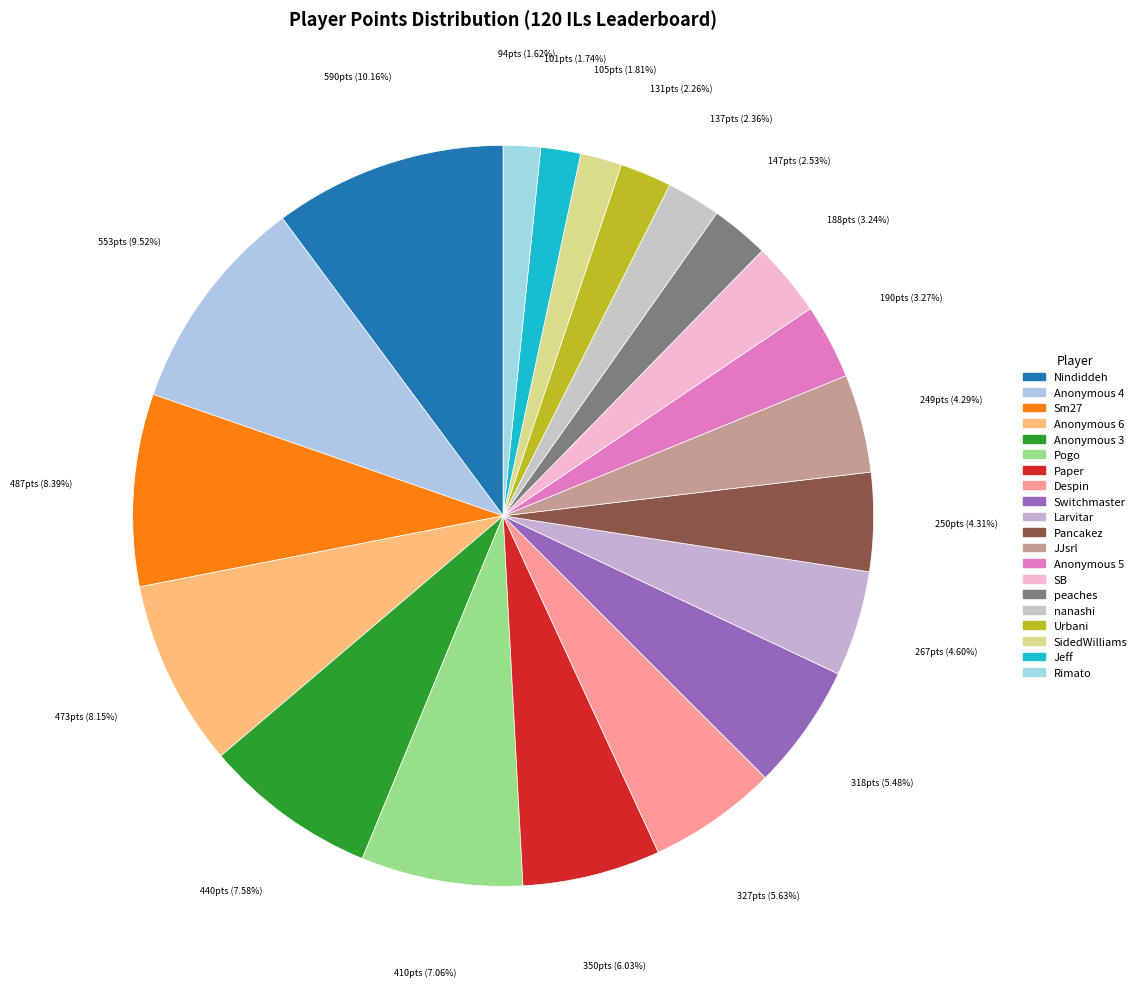

Count the number of slices in the pie.

20